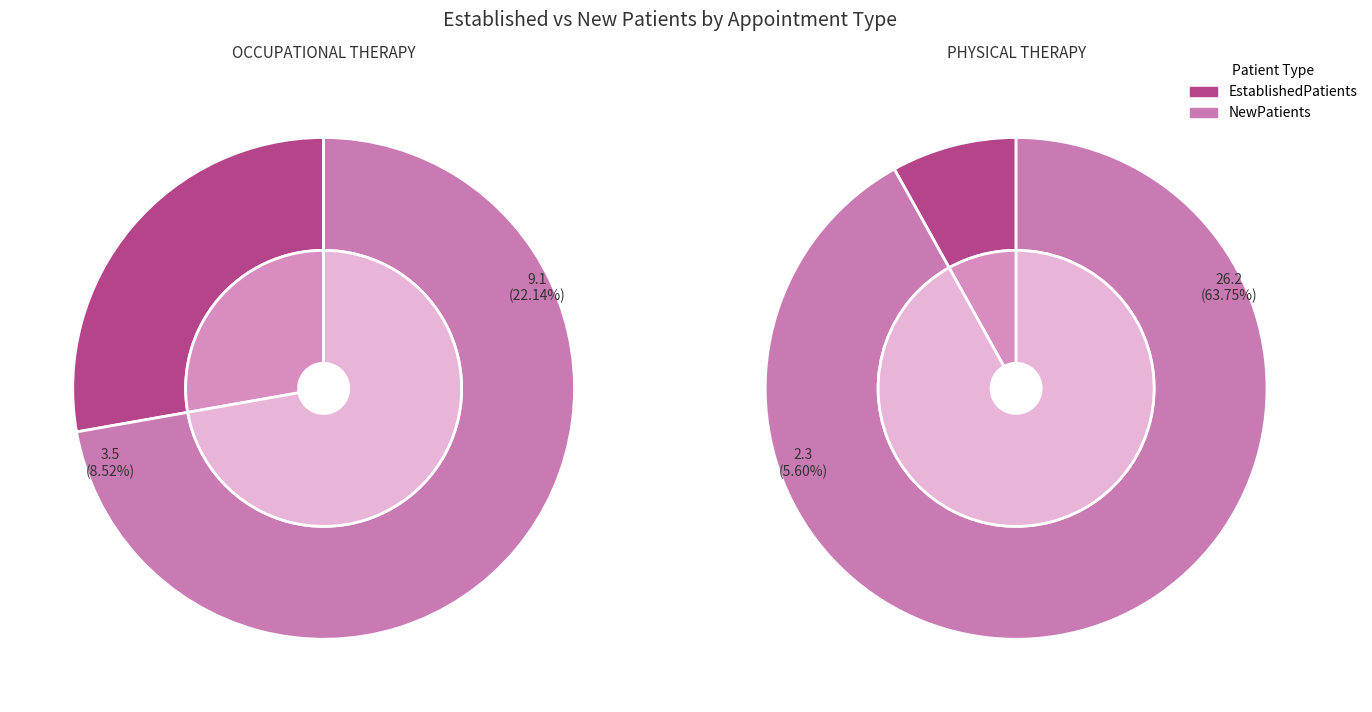

Which category has the smallest portion of the pie?

PHYSICAL THERAPY